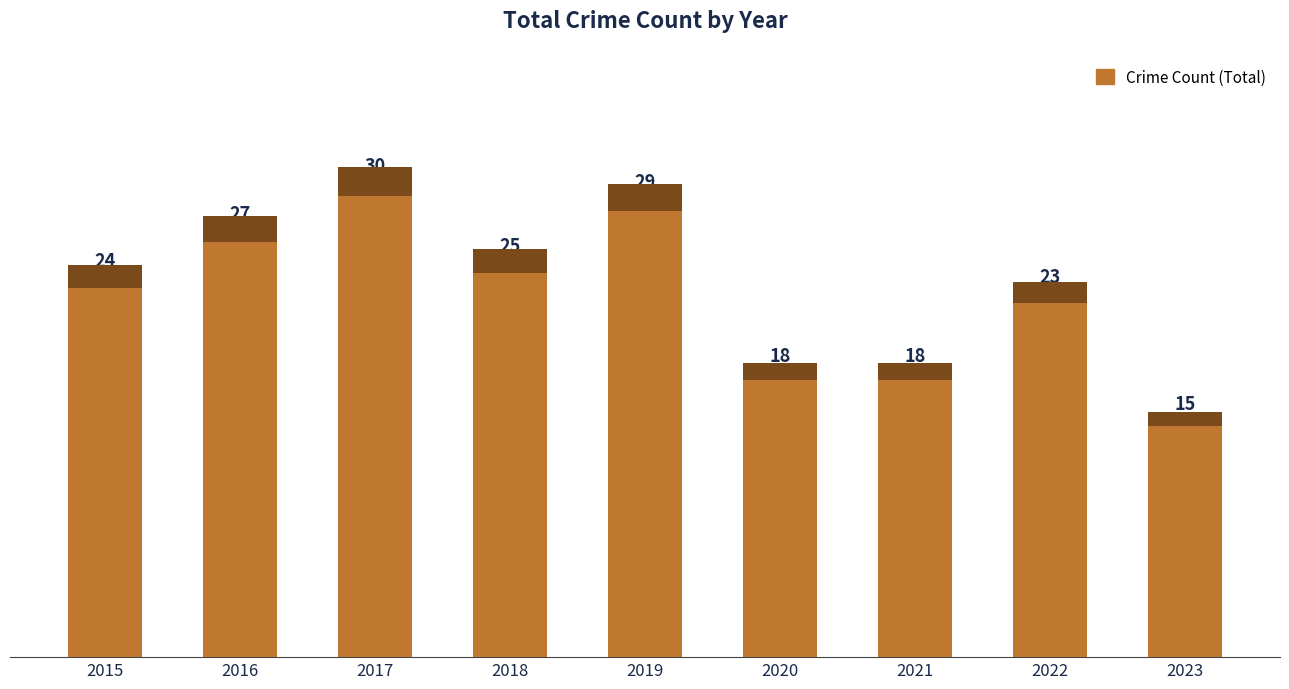

Approximately how many times larger is the value at 2018 compared to 2021?

1.4